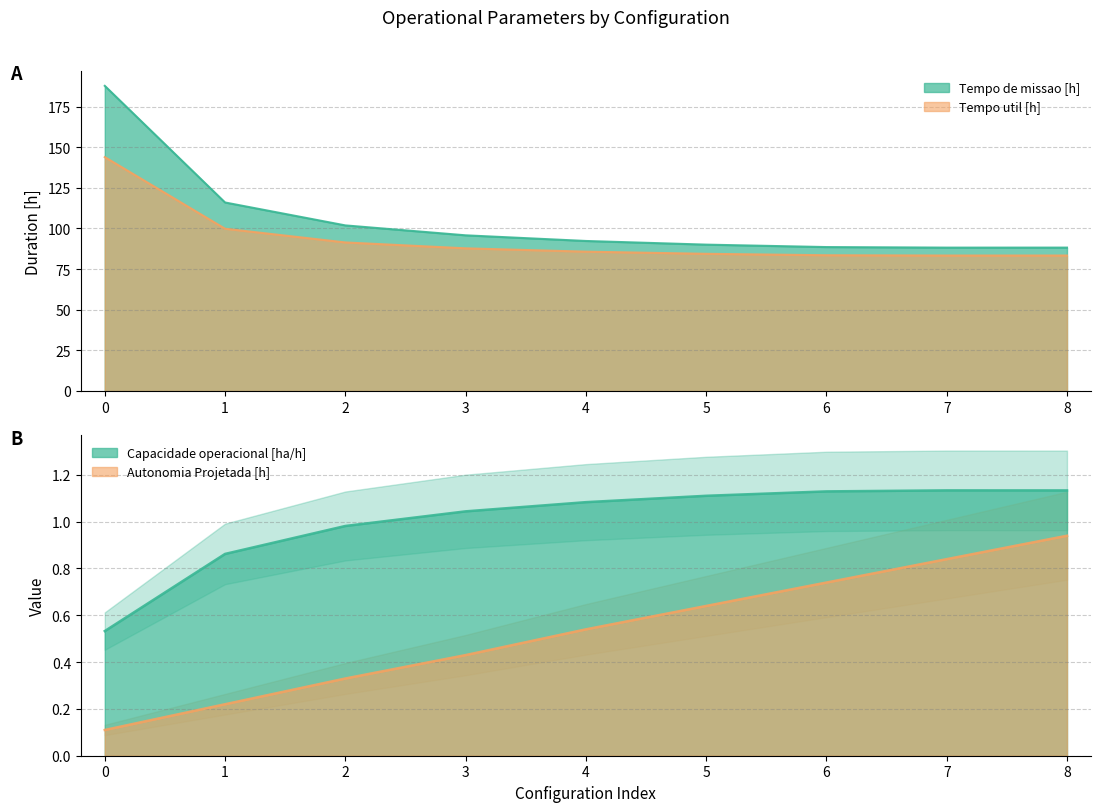

The value of Tempo de missao [h] at 2 is 35.3. True or false?

False